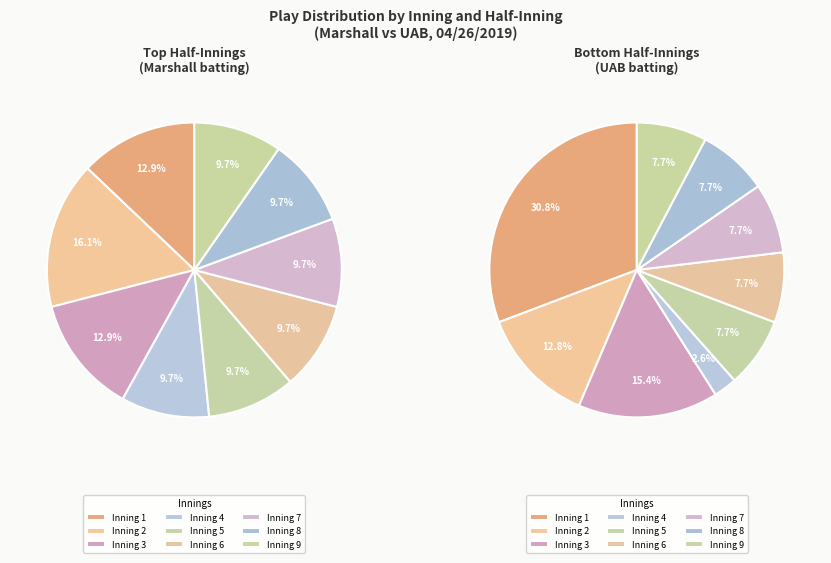

Between 7 and 9, which series saw the biggest shift?

top